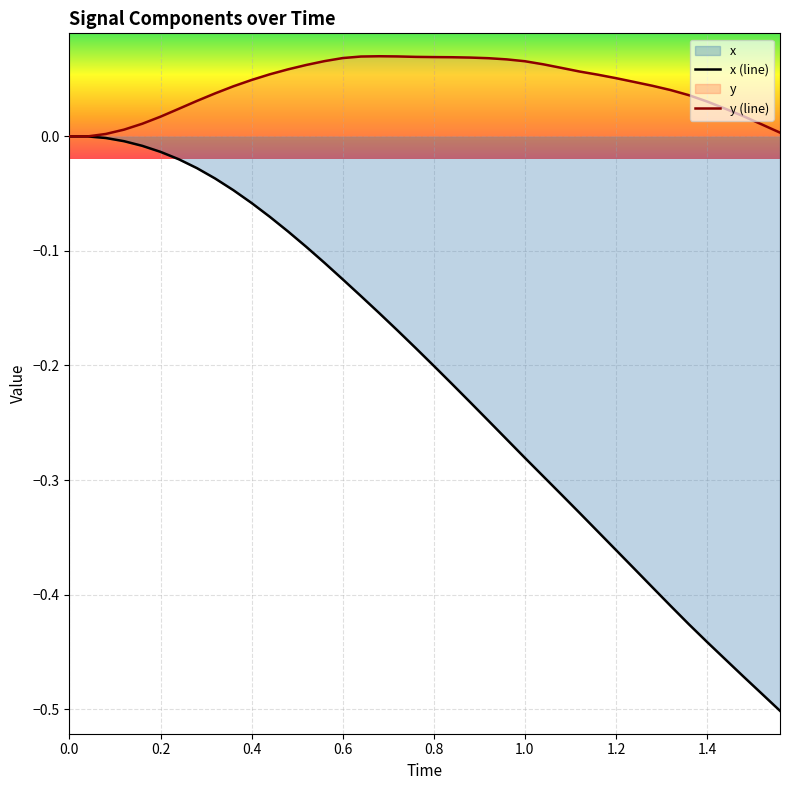

True or false: y (line) has a value of 0.0 at 1.0.

False